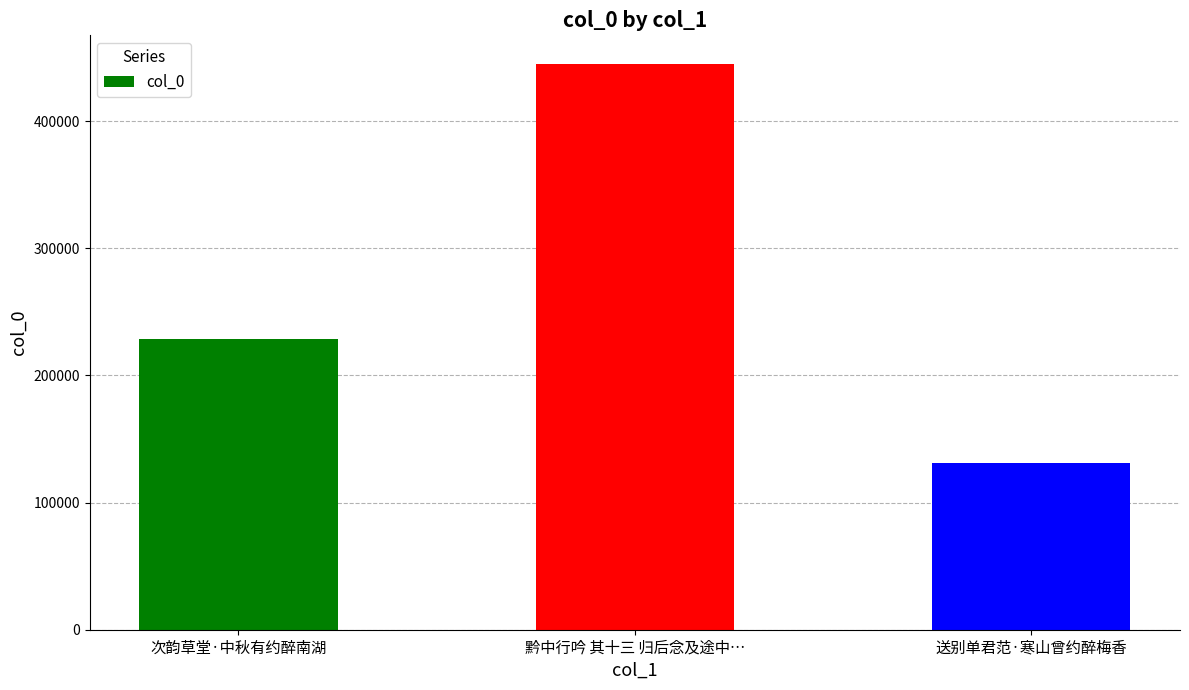

What is the sum of all values?

805138